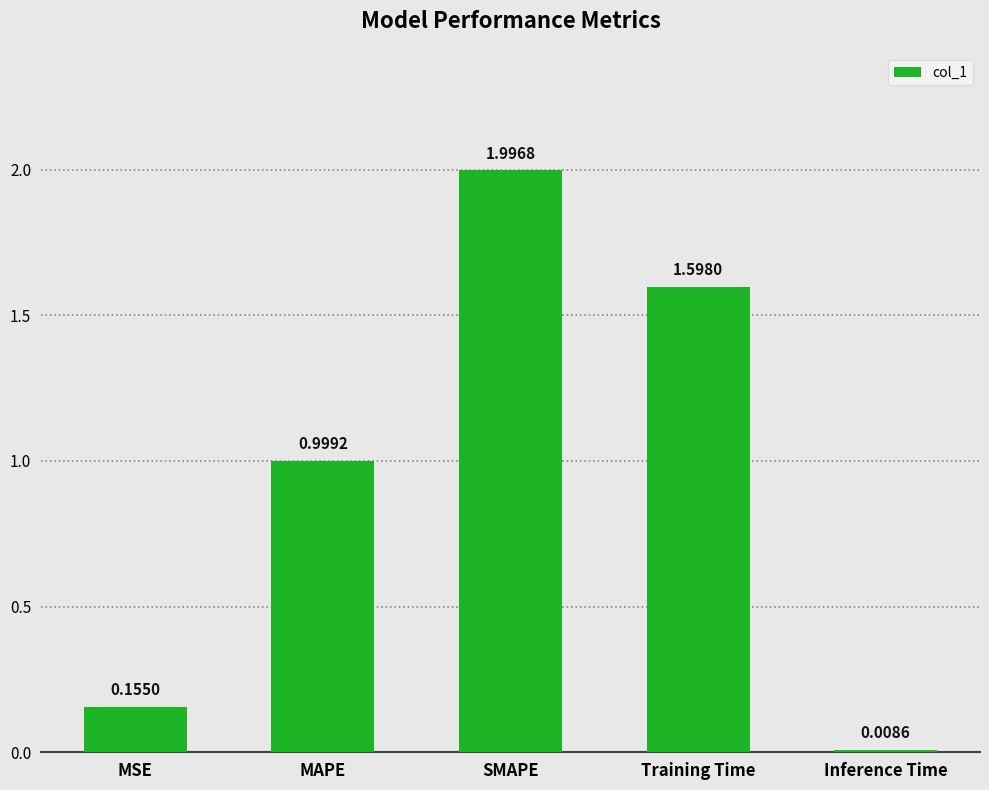

The value at MAPE is 0.5. True or false?

False